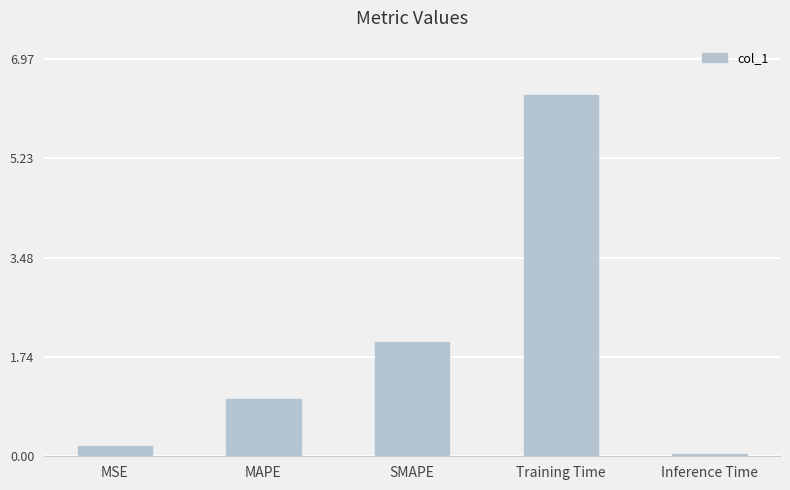

What is the label of the 2nd bar from the left?

MAPE